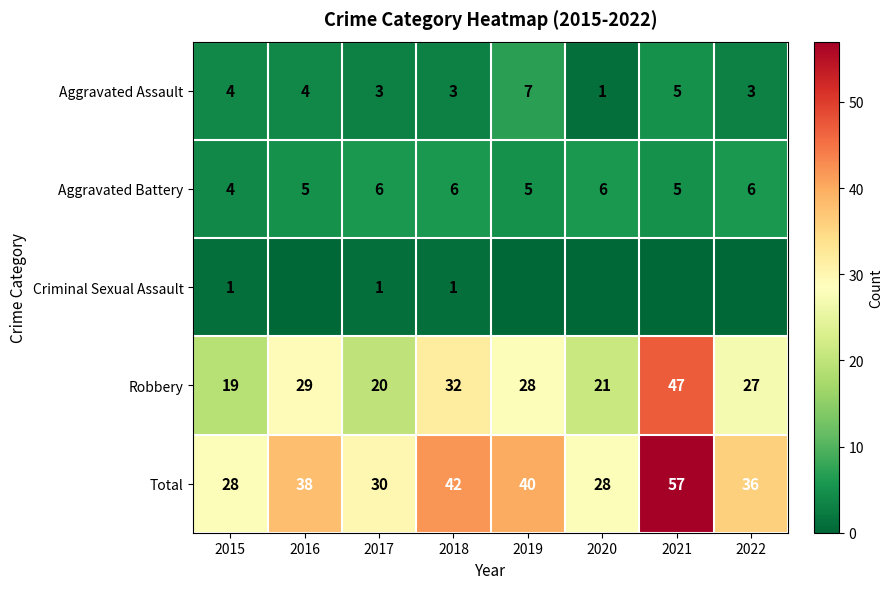

Is the value of Aggravated Assault at 2016 greater than the value of Robbery at 2017?

No